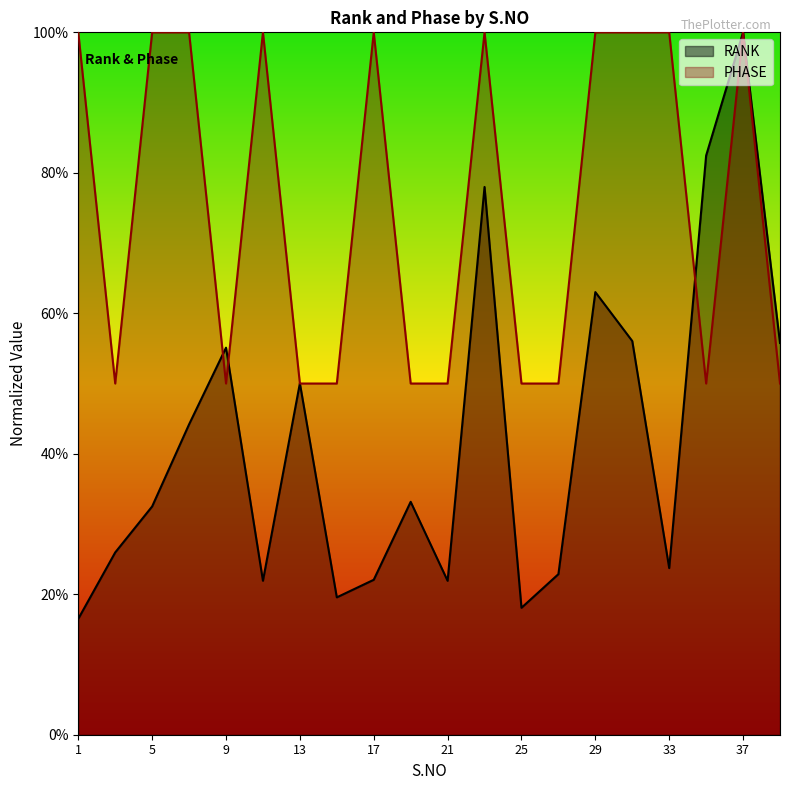

Which has a higher value, 31 or 1?

31